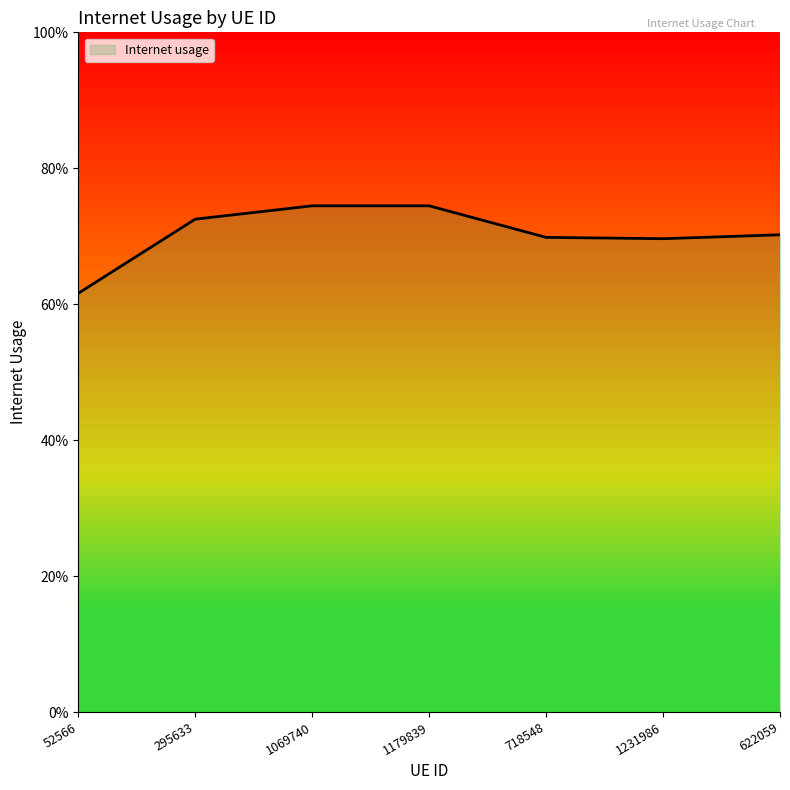

Where is the first local minimum?

1231986